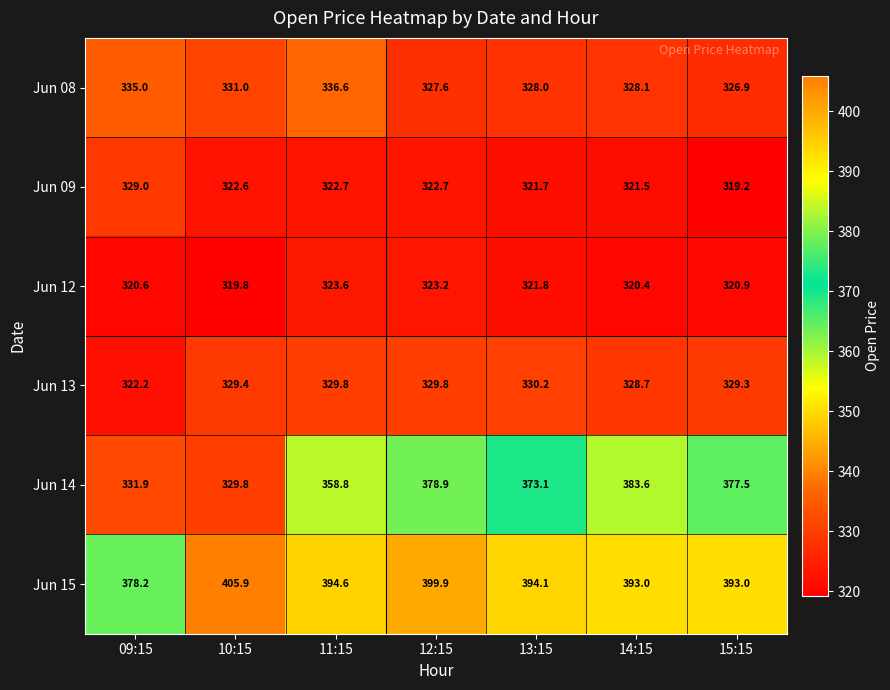

Which series has the largest total across all categories?

Jun 15